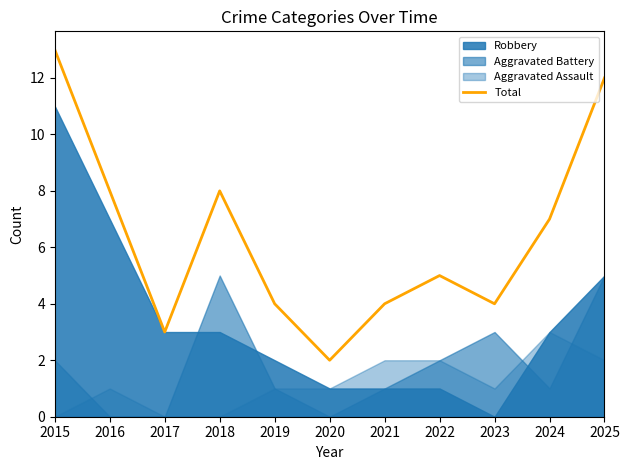

Does the chart have visible grid lines?

No